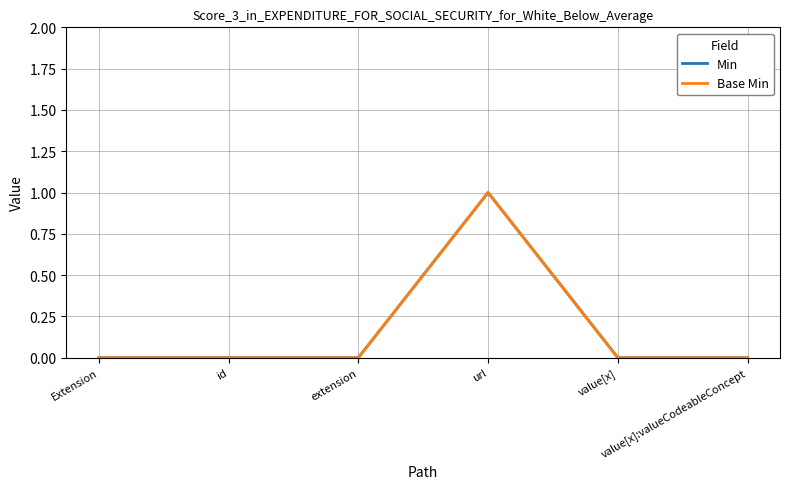

At how many categories does at least one series exceed 0?

1